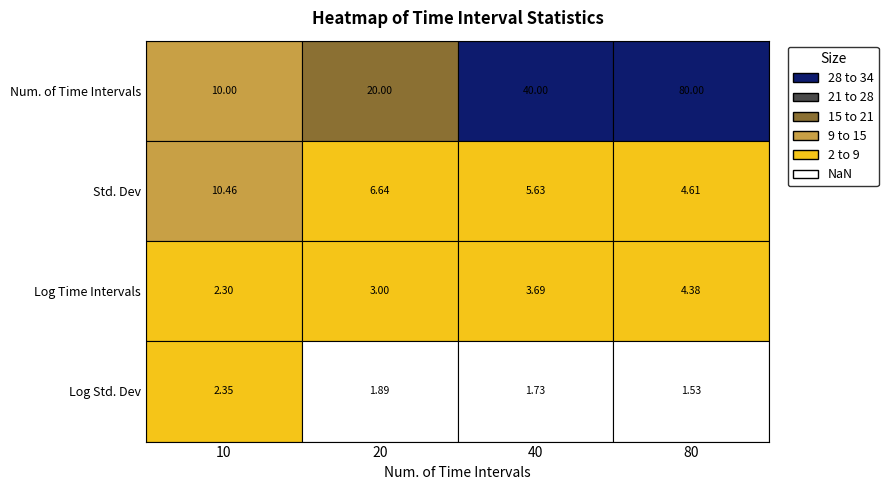

List the series in order of their peak value, highest first.

Num. of Time Intervals, Std. Dev, Log Time Intervals, Log Std. Dev